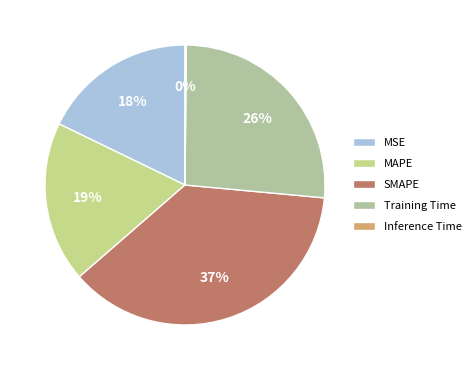

To the nearest percent, what portion does Training Time represent?

26%